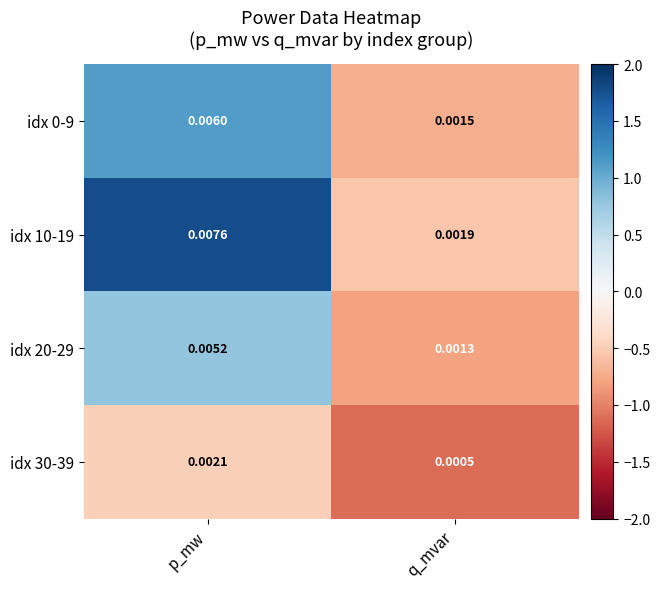

At which label is idx 30-39 closest to 0?

q_mvar